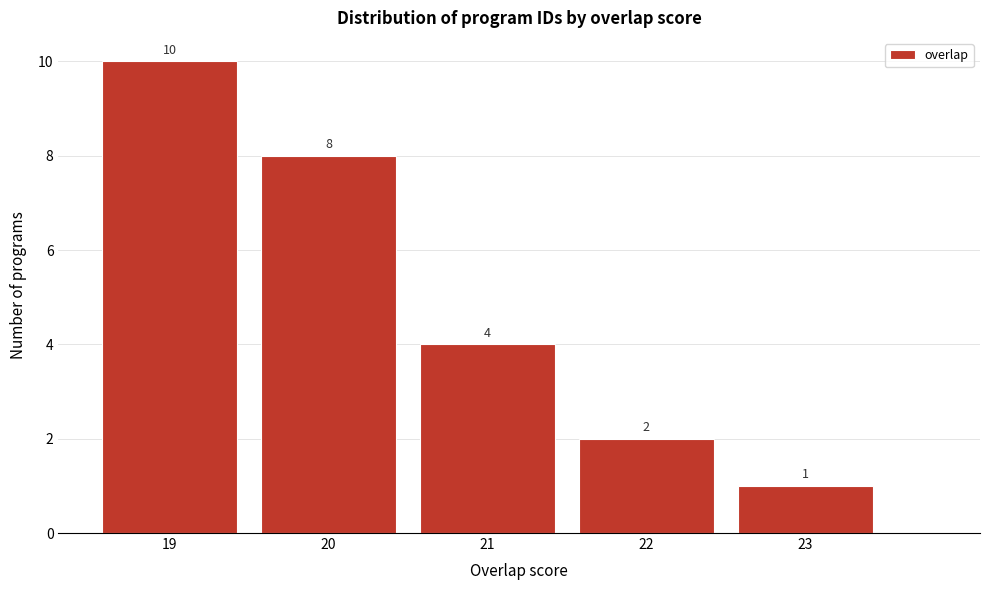

Which range on the x-axis has the tallest bar?

18.5 to 19.5